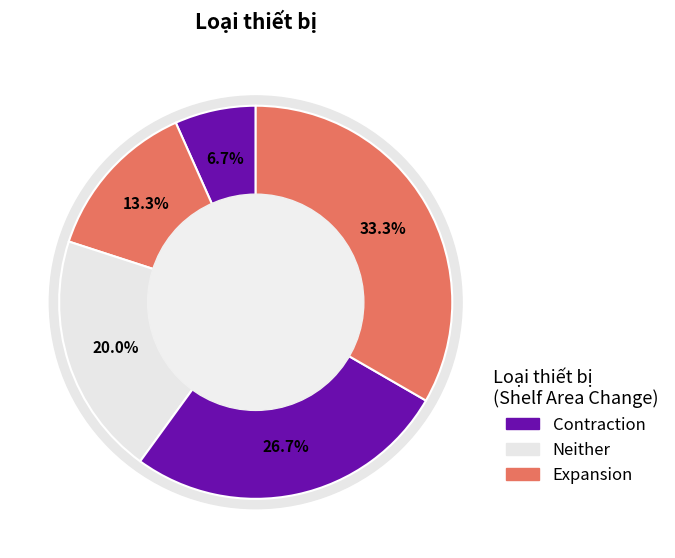

Count the number of slices in the pie.

5